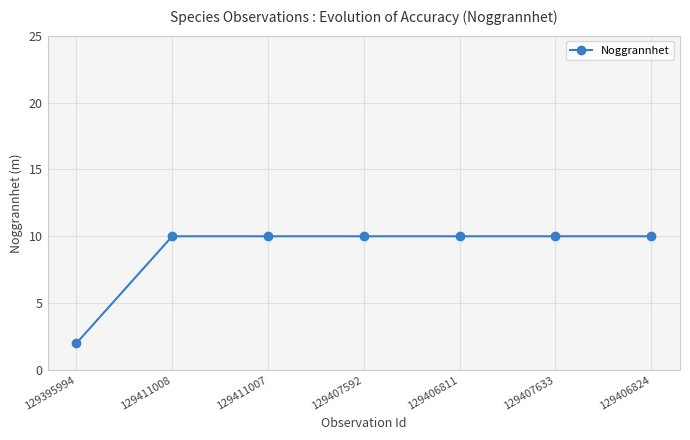

What is the sum of the values at 129406811 and 129411007?

20